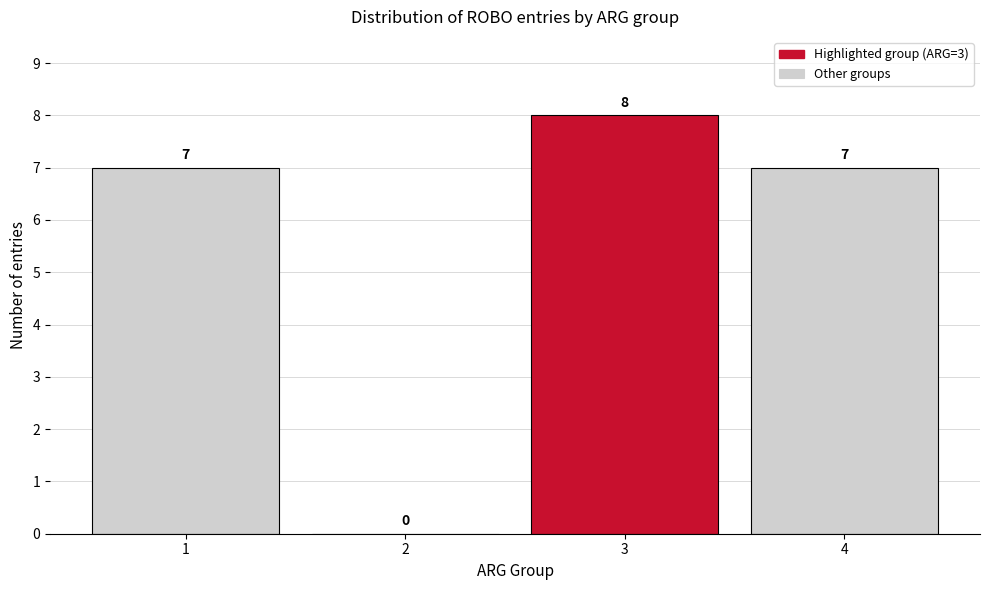

Reading right to left, extract all data points from this chart.

4=7	3=8	2=0	1=7